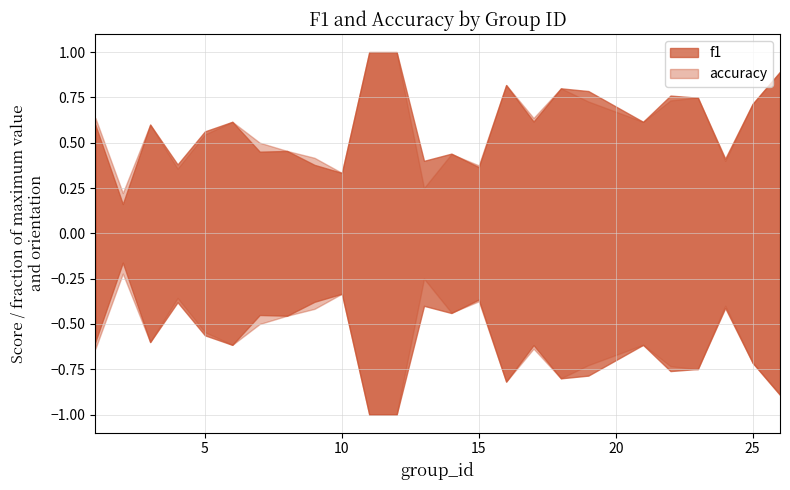

At which label is f1 closest to 0?

2